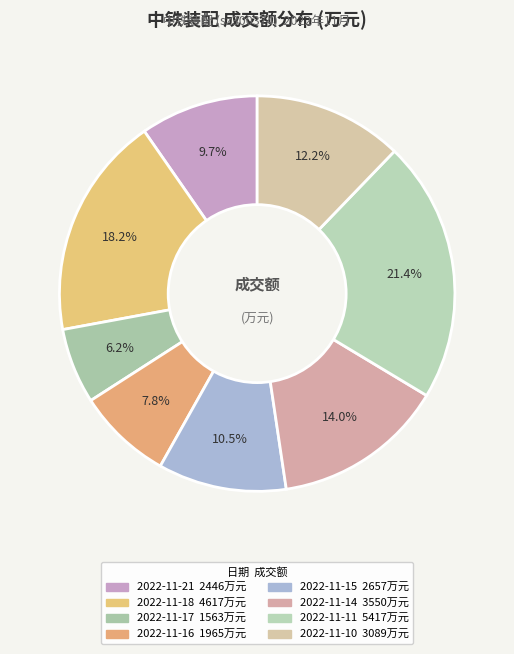

How many slices are in this pie chart?

8